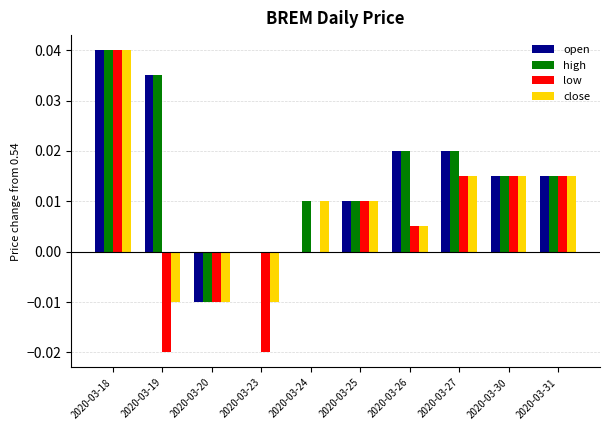

Which series has the widest spread of values?

low